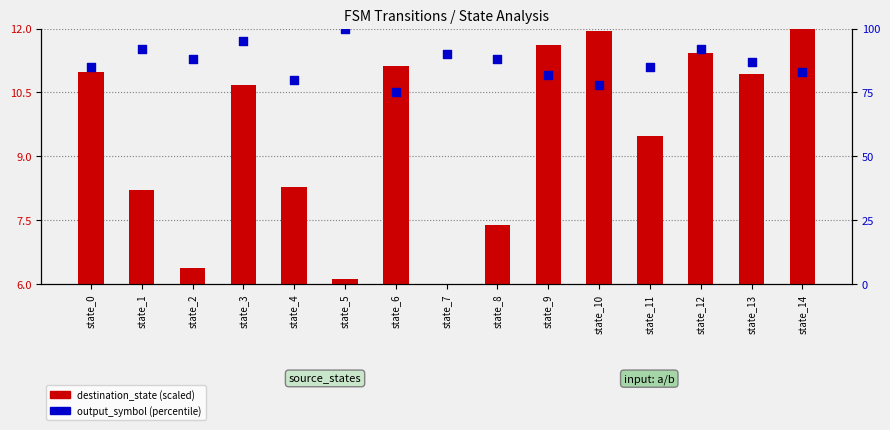

At how many categories does at least one series exceed 55?

15